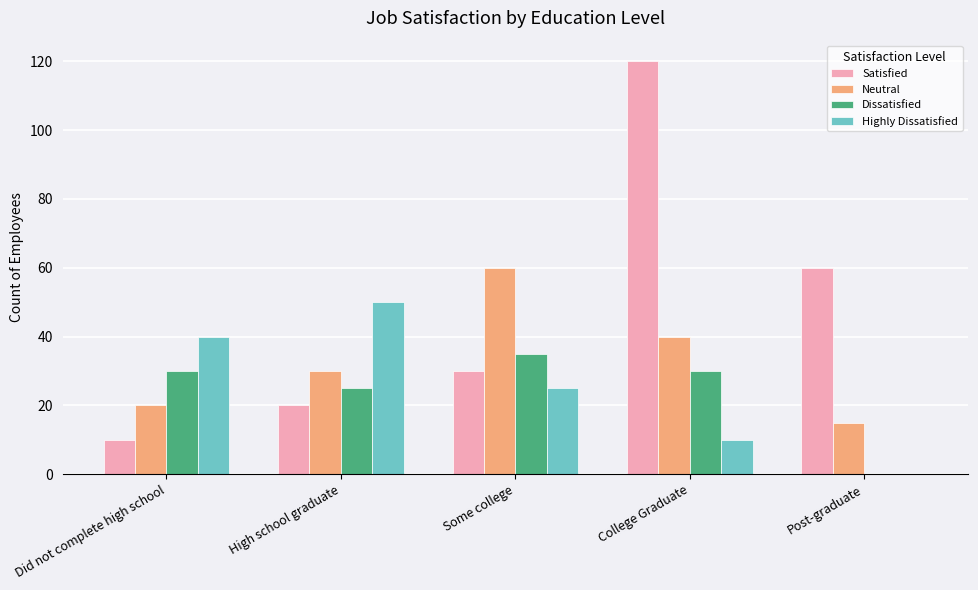

Reading right to left, transcribe all the data shown in this chart.

Satisfied: Post-graduate=60	College Graduate=120	Some college=30	High school graduate=20	Did not complete high school=10
Neutral: Post-graduate=15	College Graduate=40	Some college=60	High school graduate=30	Did not complete high school=20
Dissatisfied: Post-graduate=0	College Graduate=30	Some college=35	High school graduate=25	Did not complete high school=30
Highly Dissatisfied: Post-graduate=0	College Graduate=10	Some college=25	High school graduate=50	Did not complete high school=40